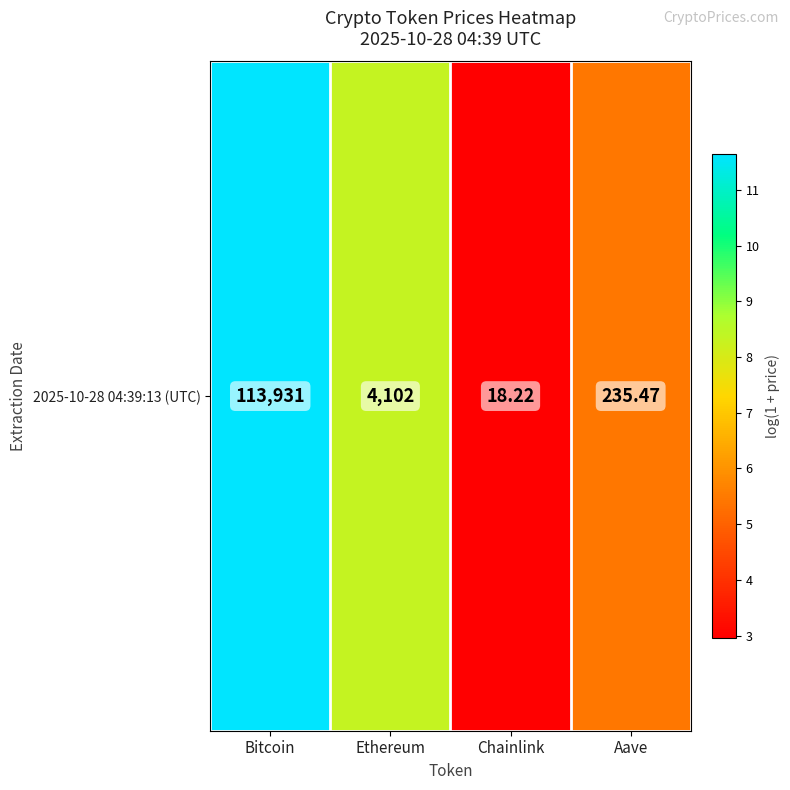

What is the sum of all values?

28.4